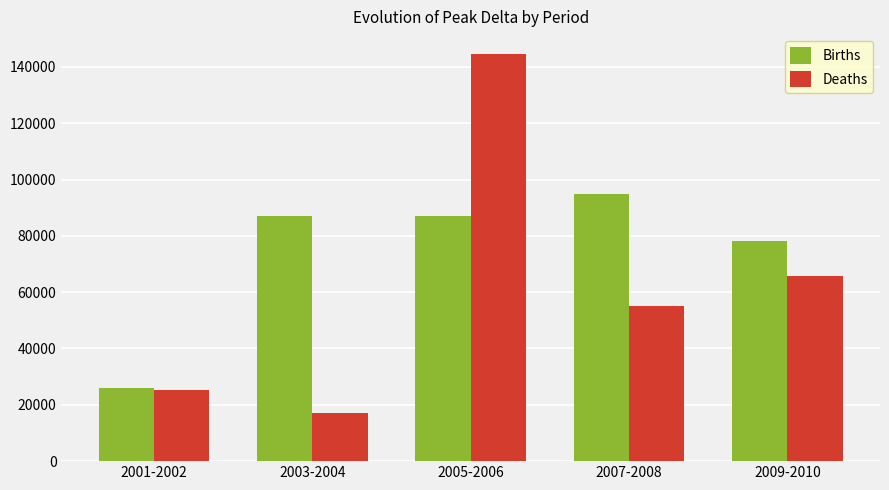

List the series in order of their overall mean, highest first.

Births, Deaths